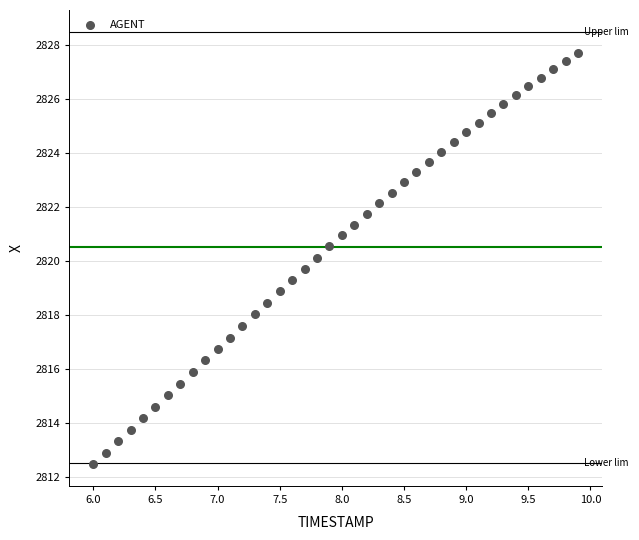

What is the range of Y values (max minus min)?

15.3